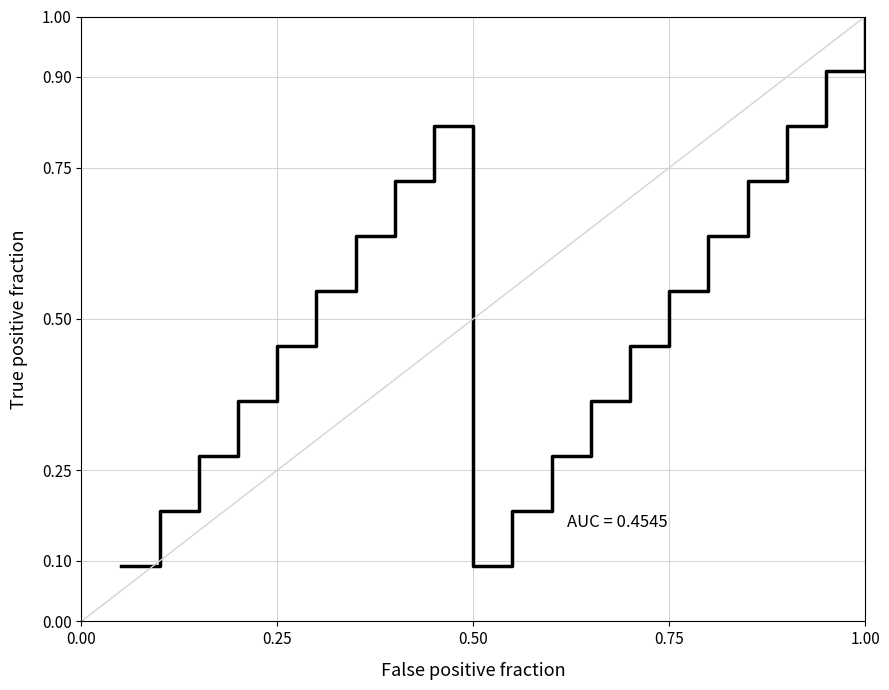

How many series are shown in this chart?

1